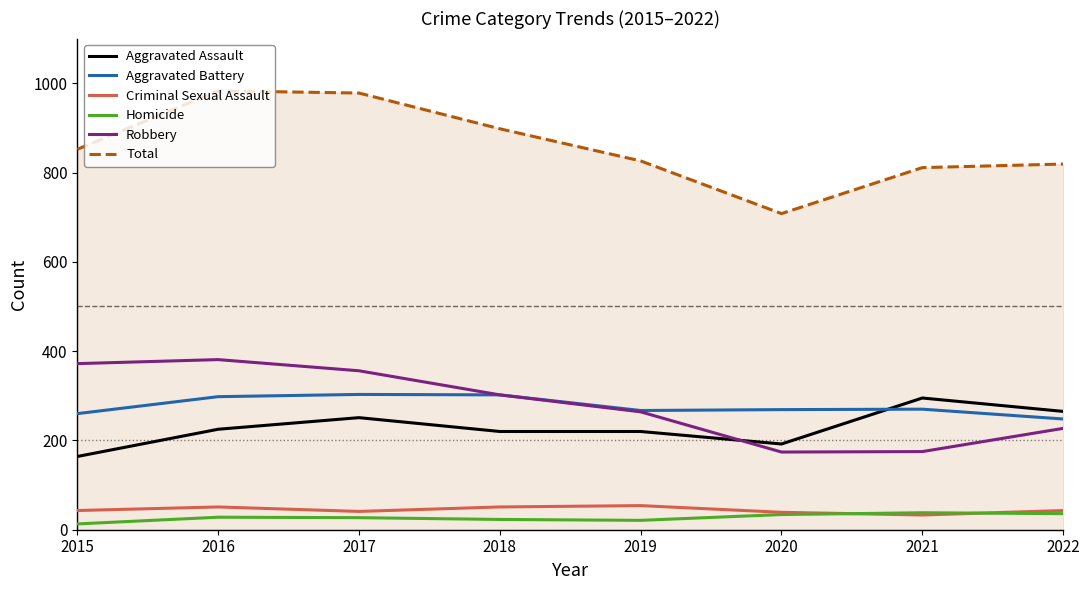

True or false: Criminal Sexual Assault and Aggravated Battery cross at least once.

False